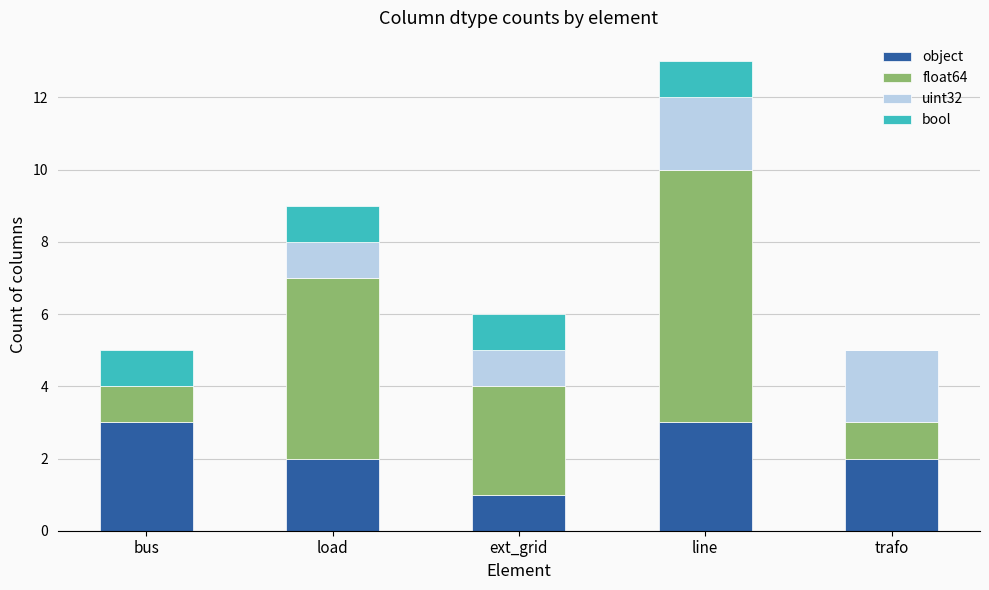

Count the number of categories in the chart.

5